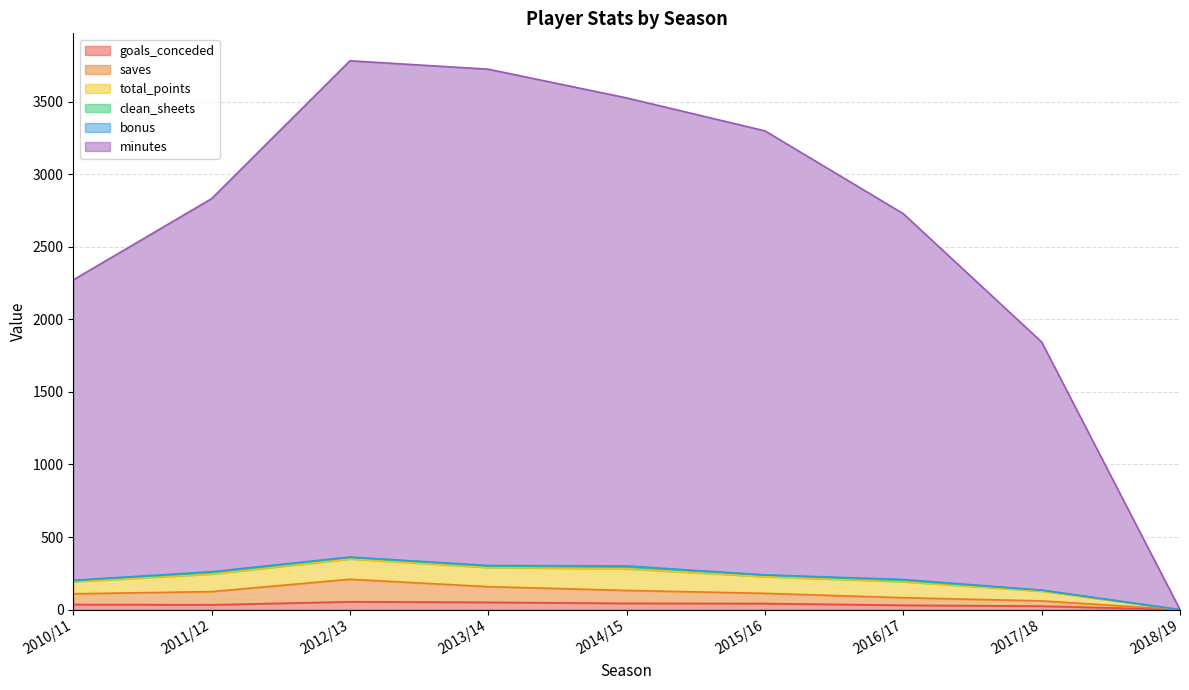

Is it true that total_points equals 5249 at 2012/13?

False